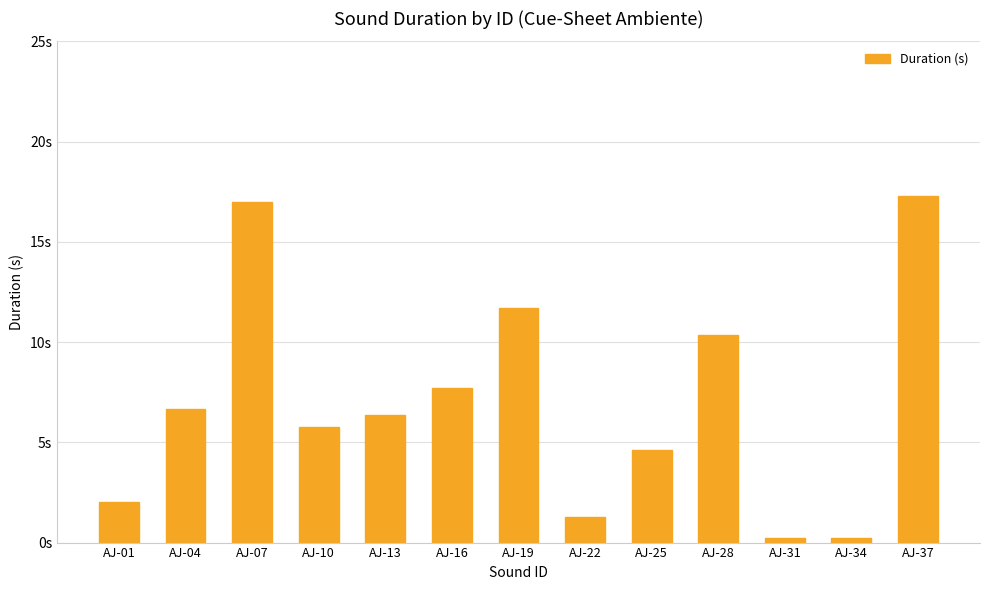

Are the bars horizontal?

No